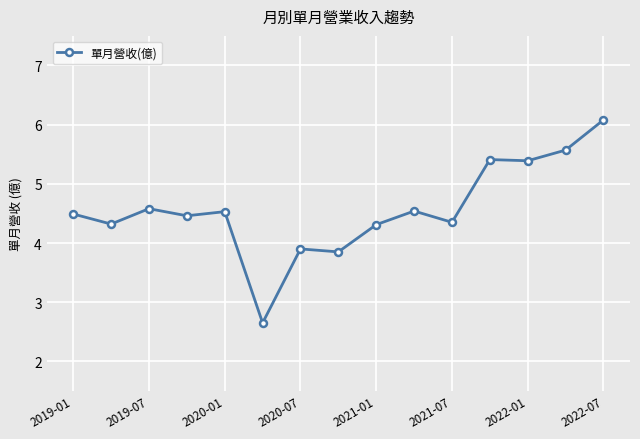

What is the value of the 7th point from the left?

3.9